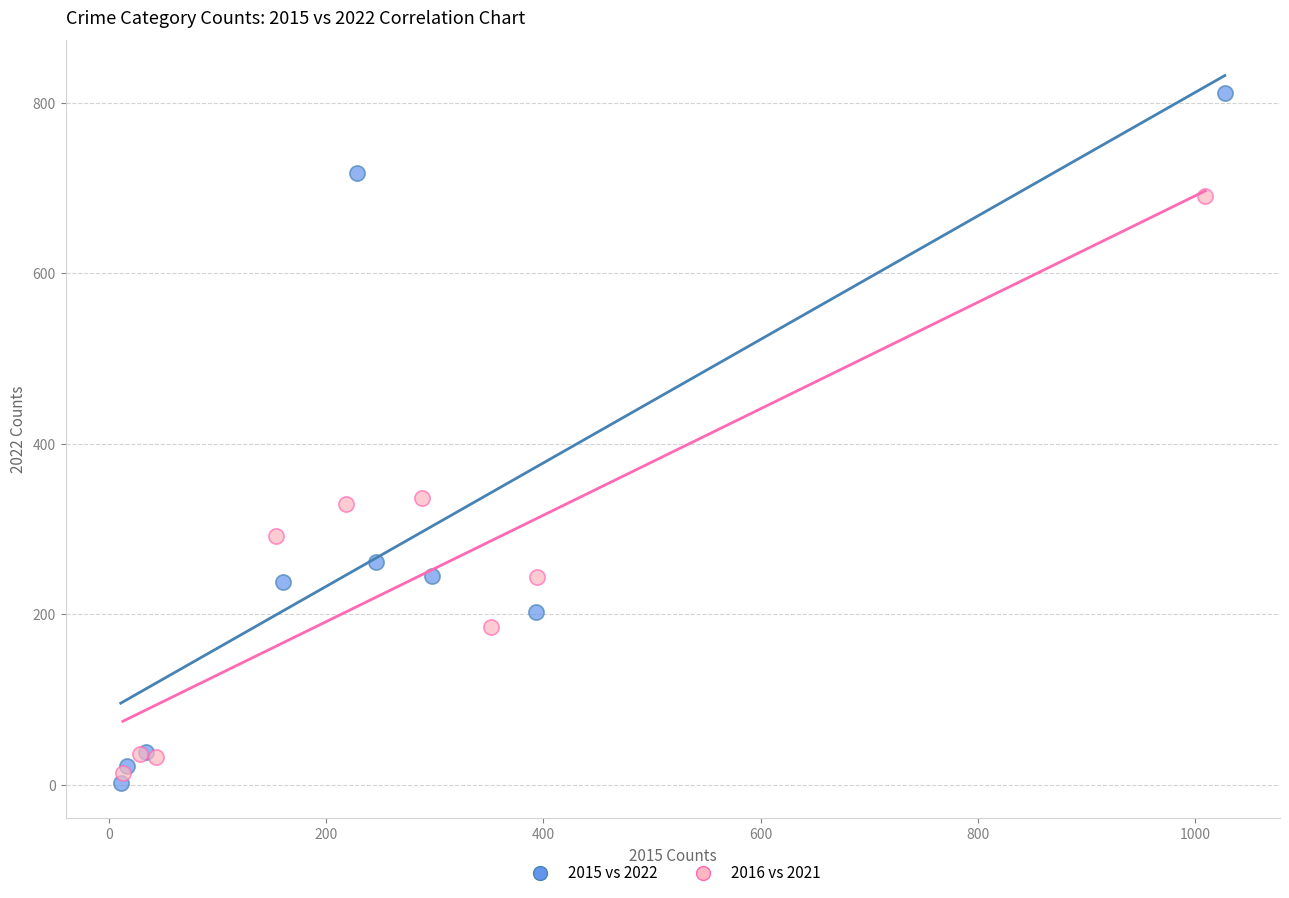

Which series reaches the maximum Y coordinate?

2015 vs 2022